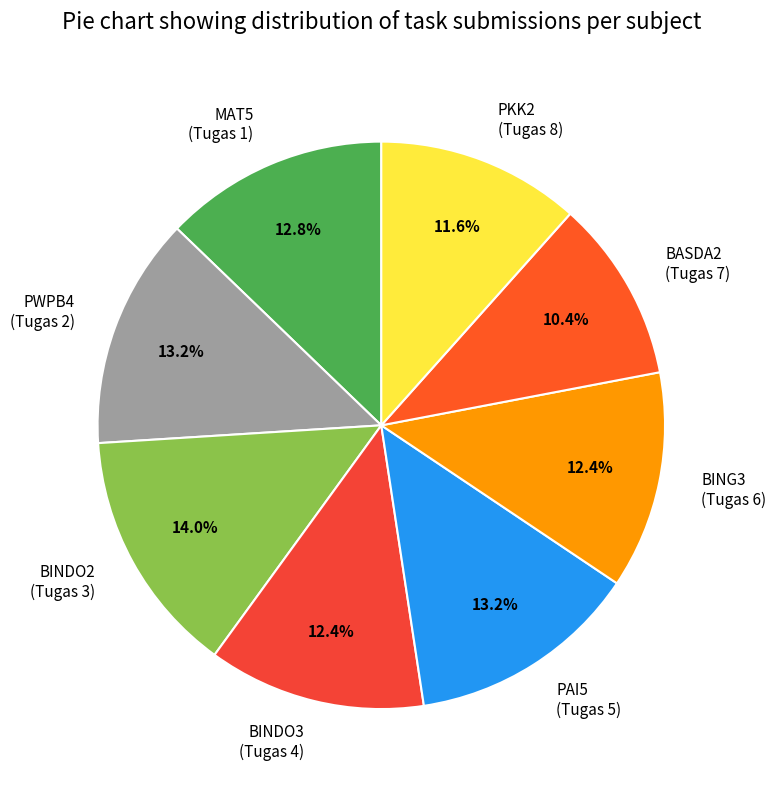

Which slice is the largest?

BINDO2 (Tugas 3)